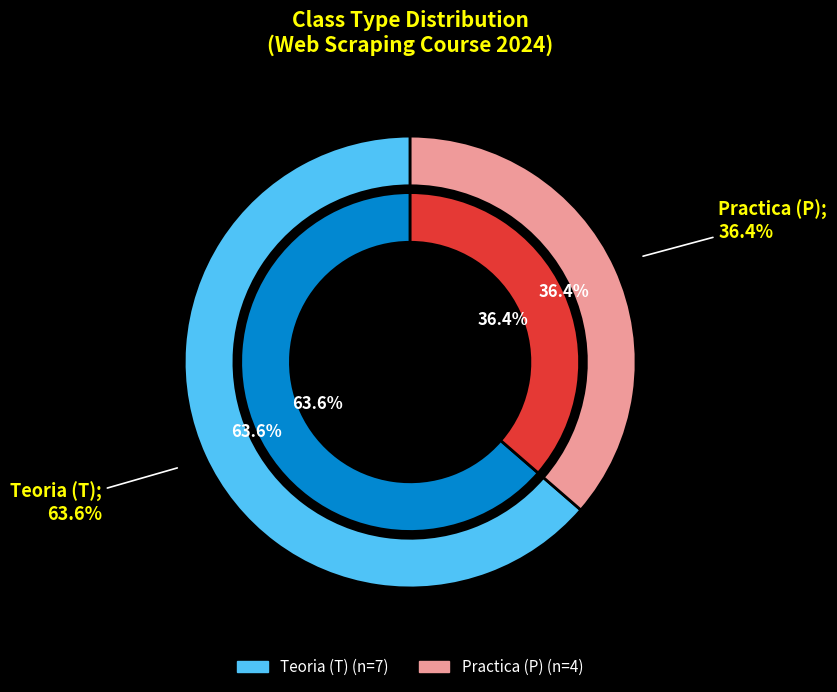

Which category has the smallest portion of the pie?

P